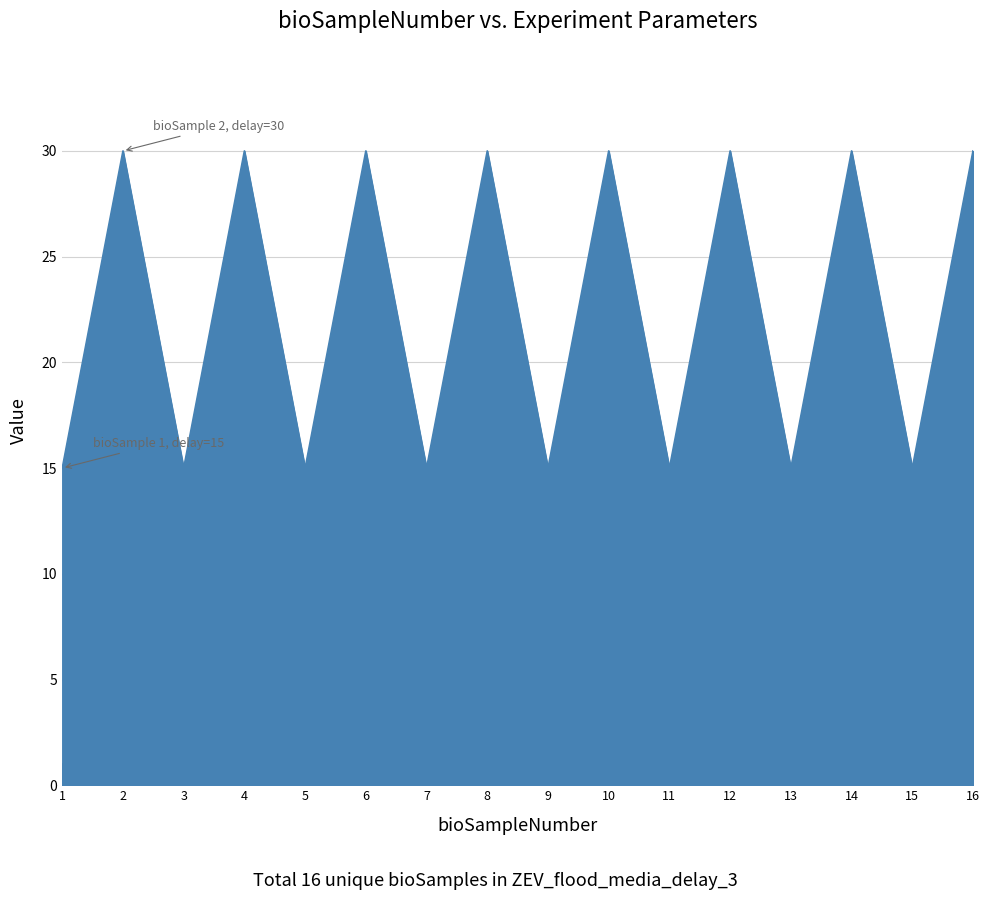

How many lines are shown in the chart?

2